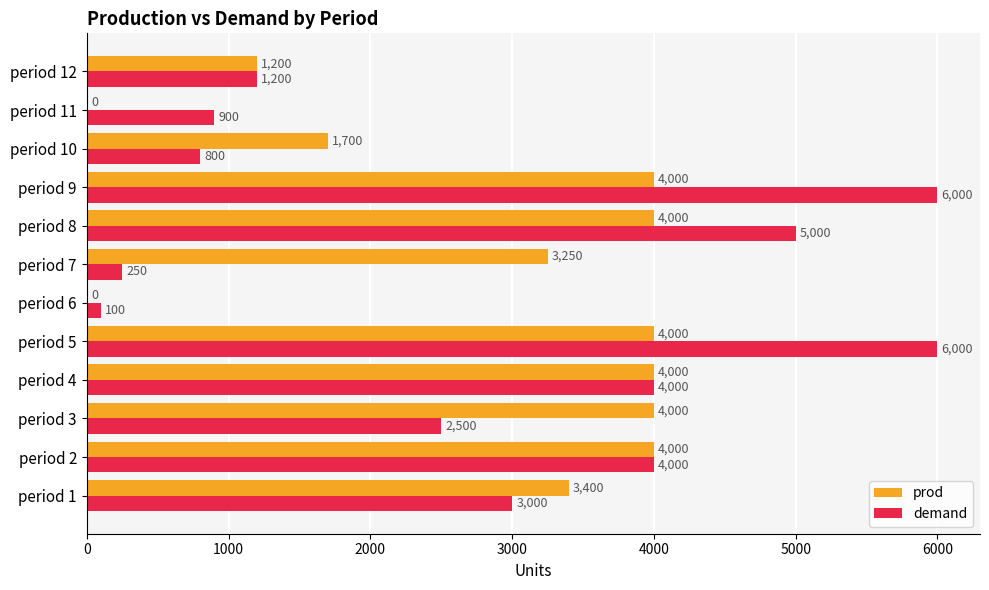

What is the total value across all series at period 4?

8000